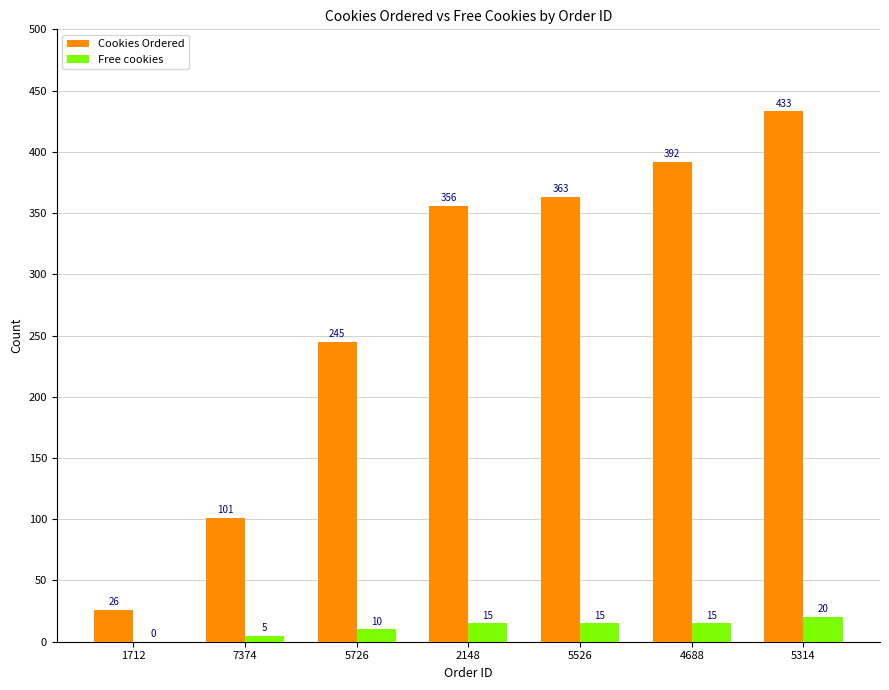

What is the sum of the Cookies Ordered values at 5314 and 1712?

459